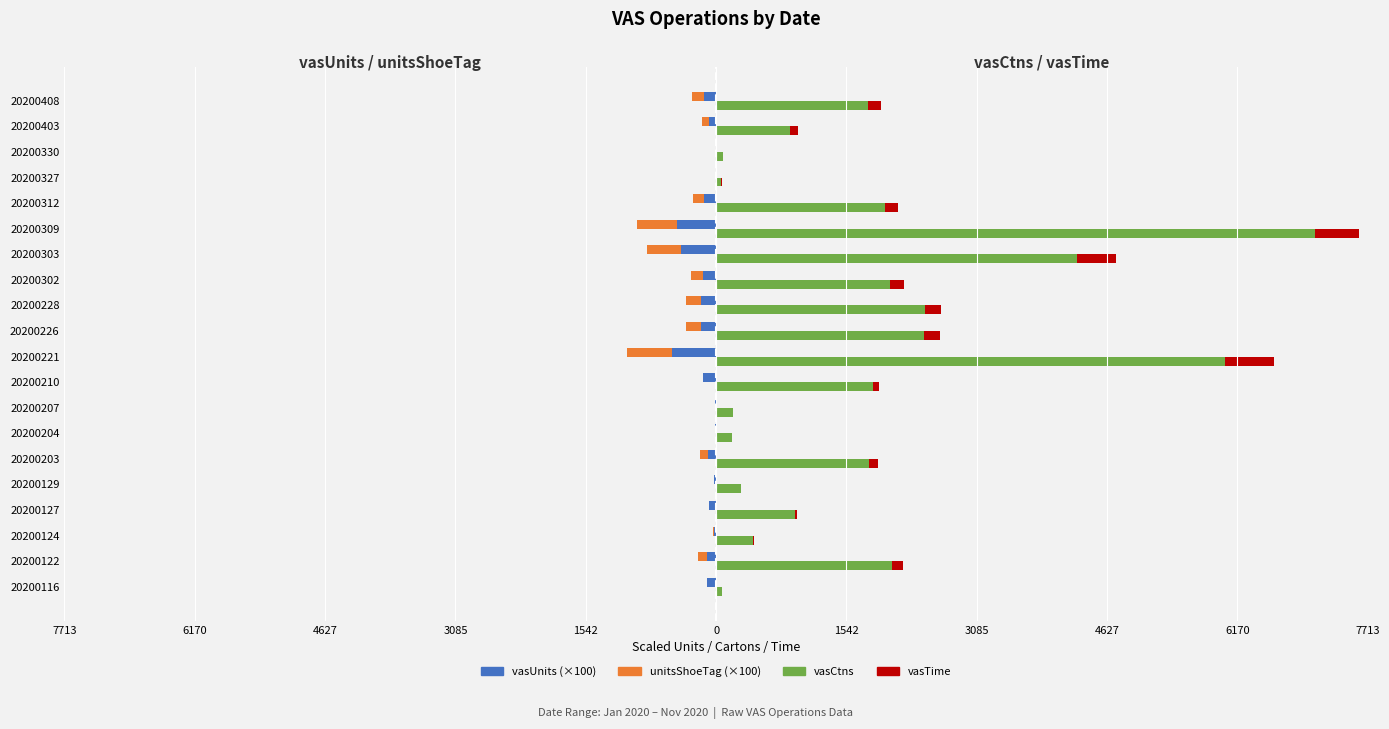

The value of unitsShoeTag (×100) at 20200116 is 0.0. True or false?

True